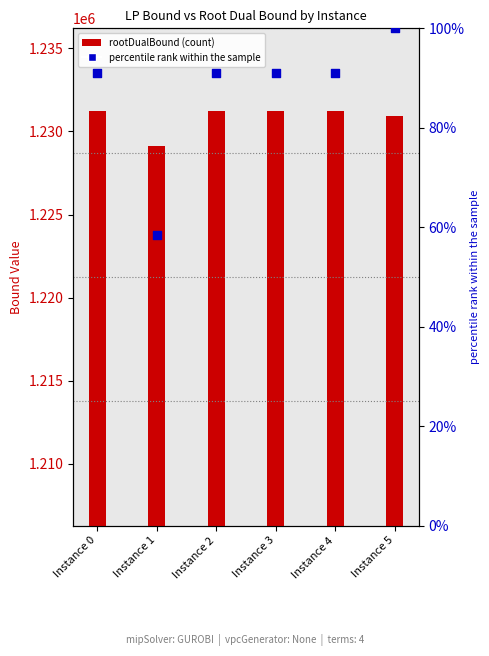

Which series has the largest total across all categories?

rootDualBound